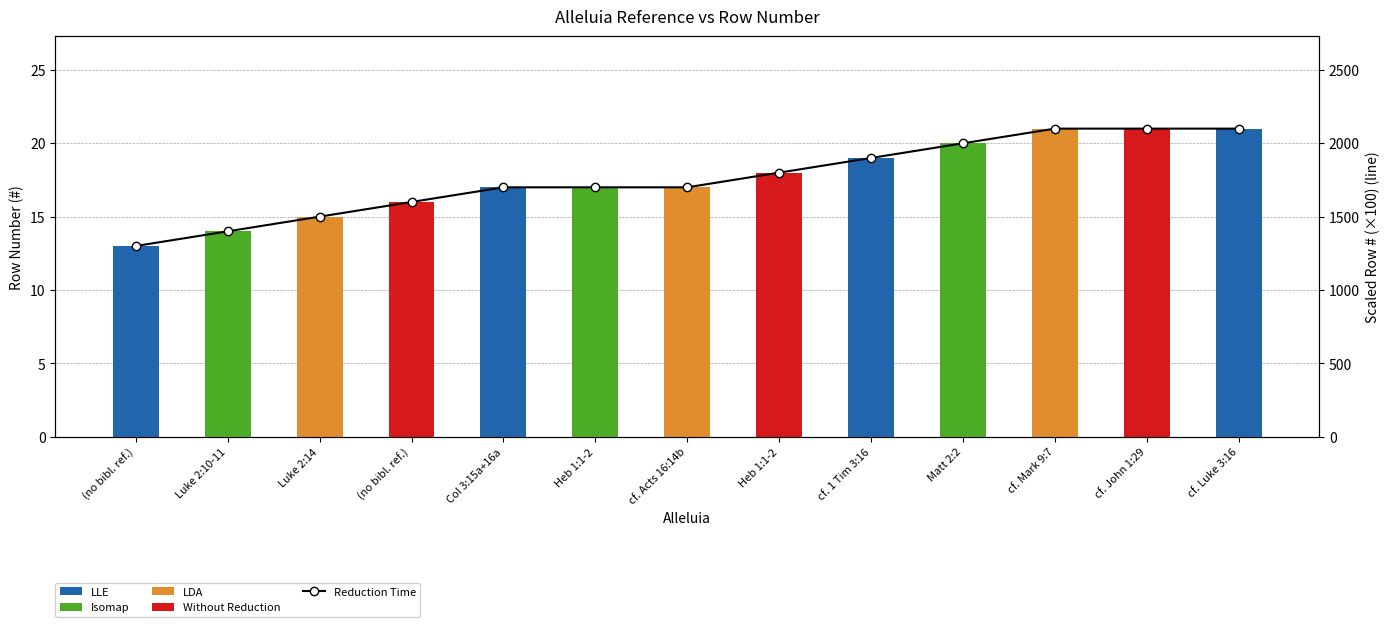

Between cf. Mark 9:7 and cf. Luke 3:16, which series saw the biggest shift?

Row Number (#)